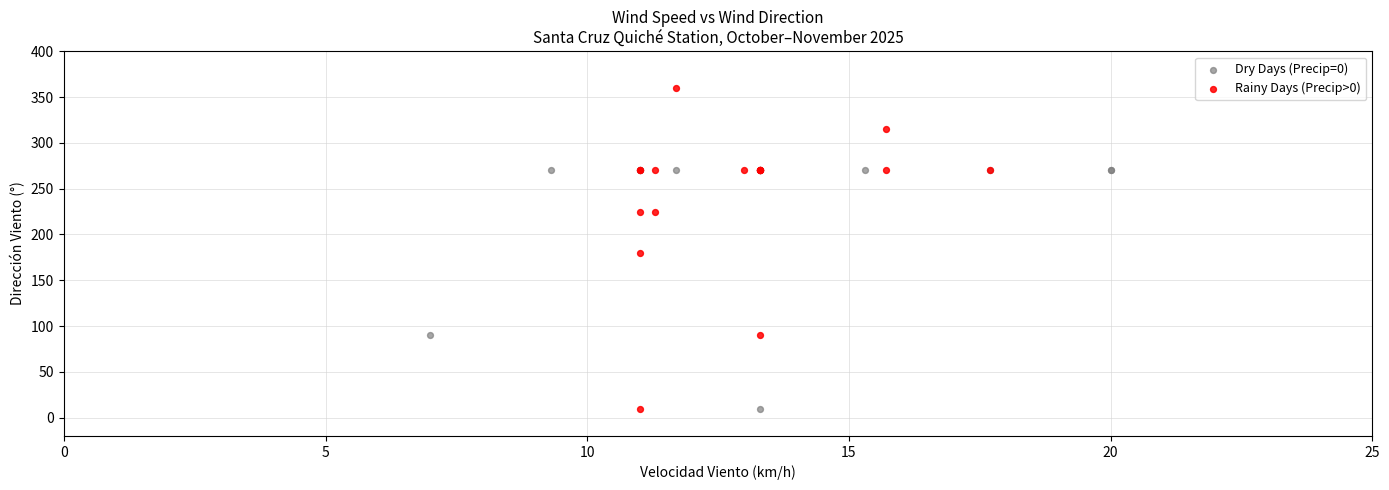

Which series reaches the maximum Y coordinate?

Rainy Days (Precip>0)